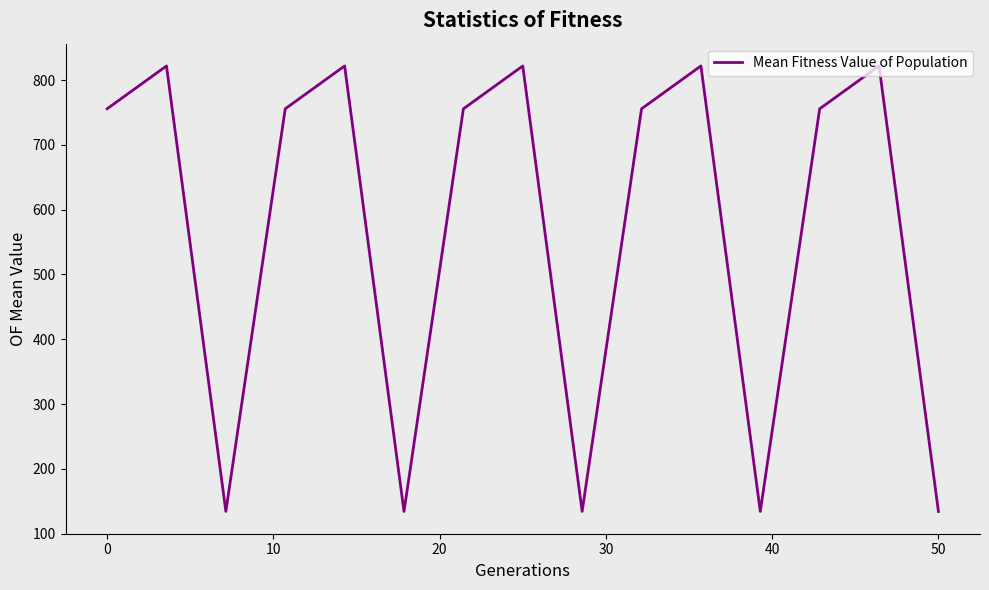

What is the greatest value displayed?

821.8